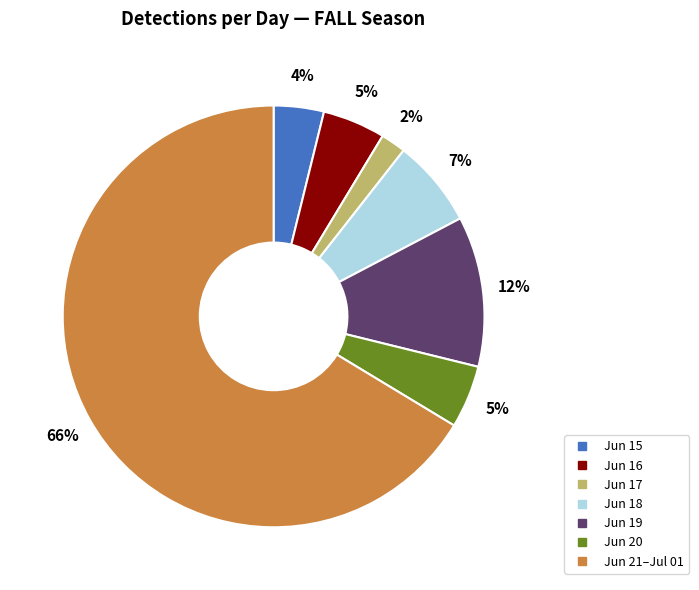

Is there a majority slice in this chart?

Yes